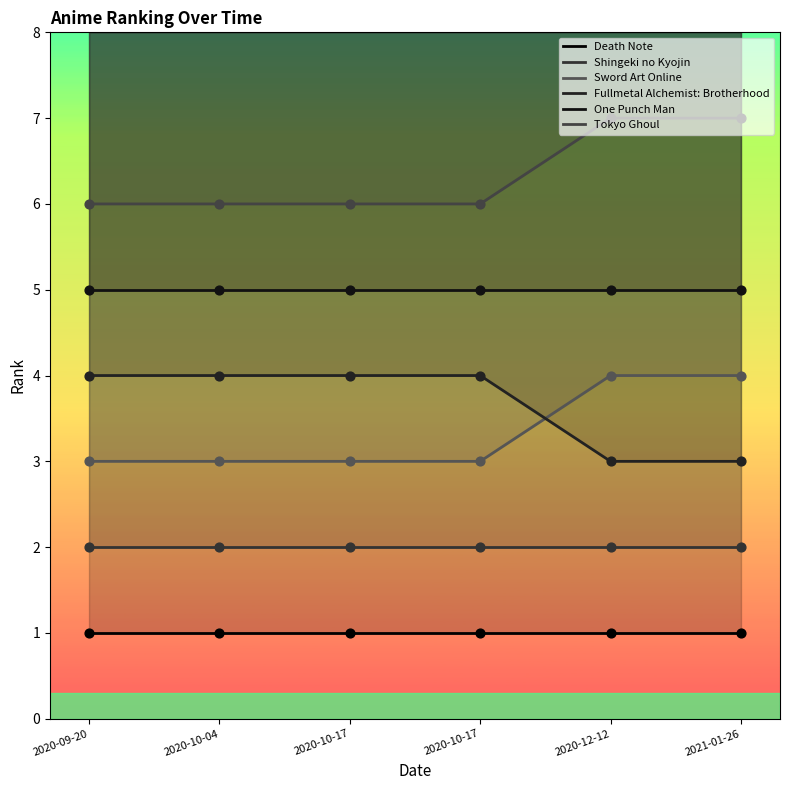

Which series reaches the minimum Y coordinate?

Death Note